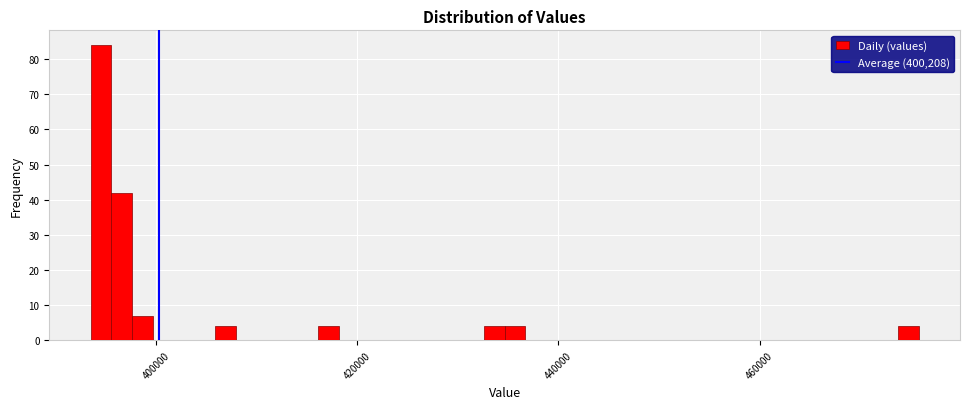

Read against the x-axis, roughly where is the centre of the tallest bar?

394000